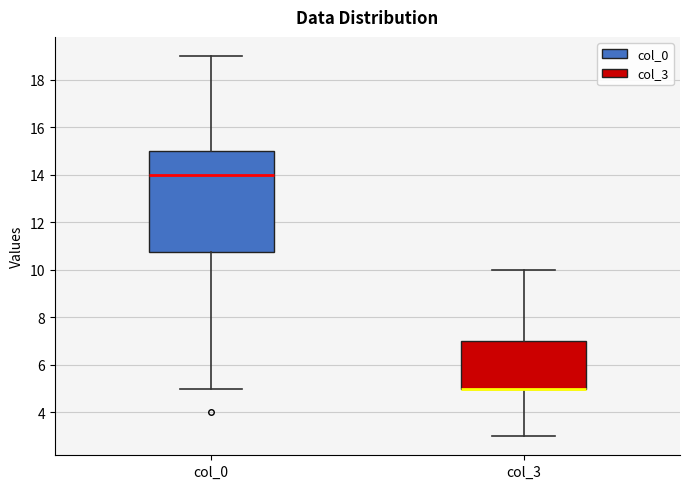

Reading left to right, transcribe this box plot: for each box, give where its median line is, the range the box spans, and where its two whiskers end, as read against the y-axis. The values are not printed on the chart, so give them approximately, as read against the axis.

col_0: median 14.0, box 10.8 to 15.0, whiskers 5.0 to 19.0
col_3: median 5.0 (drawn on the box's lower edge), box 5.0 to 7.0, whiskers 3.0 to 10.0